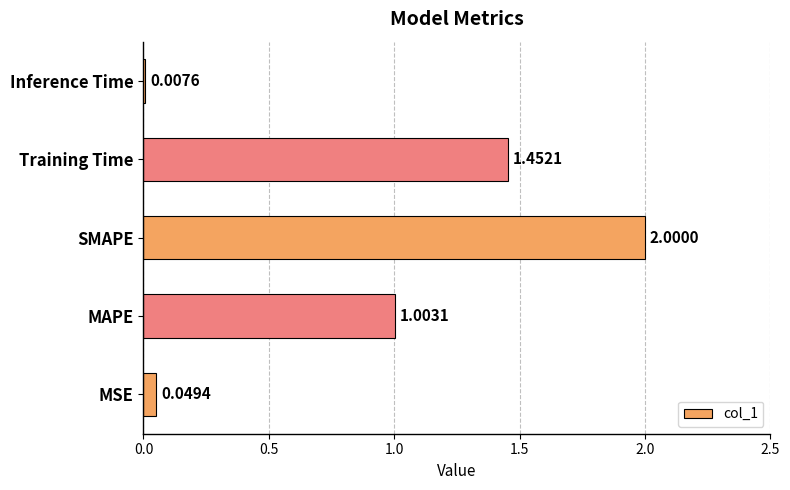

What is the difference between the second highest and minimum values?

1.4